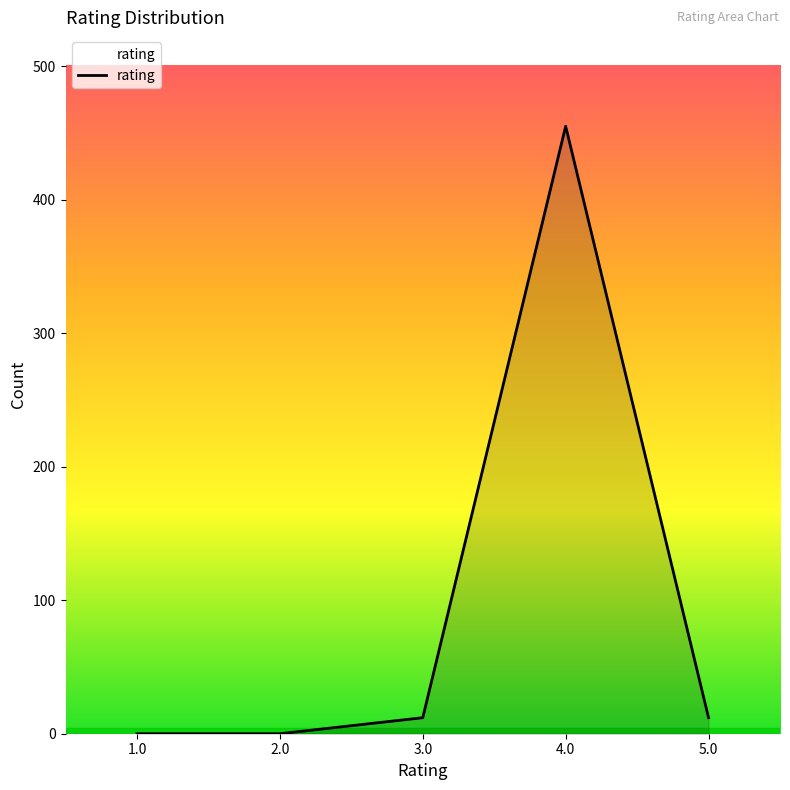

What is the difference between the maximum and second lowest values?

455